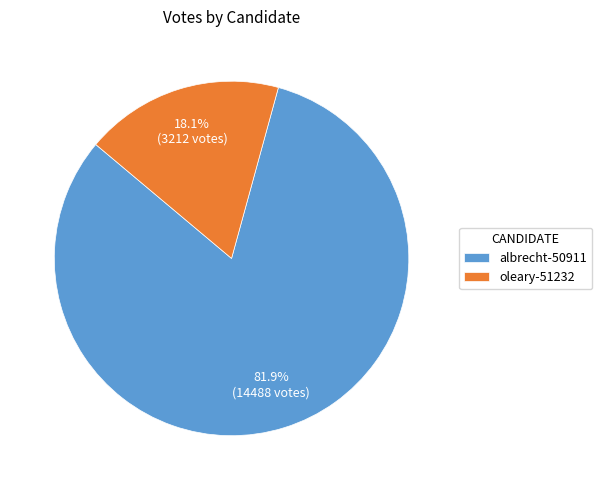

Between albrecht-50911 and oleary-51232, which is larger?

albrecht-50911